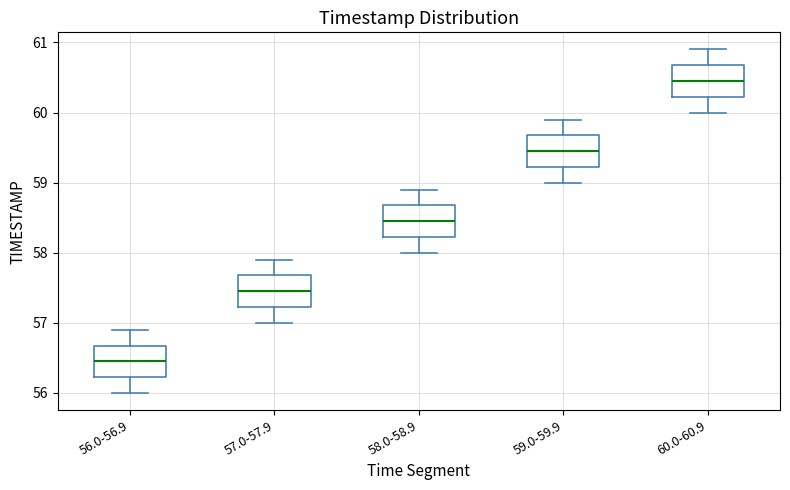

Reading left to right, read every box against the y-axis: the position of its median line, the range the box covers, and the ends of its whiskers. The values are not printed on the chart, so give them approximately, as read against the axis.

56.0-56.9: median 56.5, box 56.2 to 56.7, whiskers 56.0 to 56.9
57.0-57.9: median 57.5, box 57.2 to 57.7, whiskers 57.0 to 57.9
58.0-58.9: median 58.5, box 58.2 to 58.7, whiskers 58.0 to 58.9
59.0-59.9: median 59.5, box 59.2 to 59.7, whiskers 59.0 to 59.9
60.0-60.9: median 60.5, box 60.2 to 60.7, whiskers 60.0 to 60.9